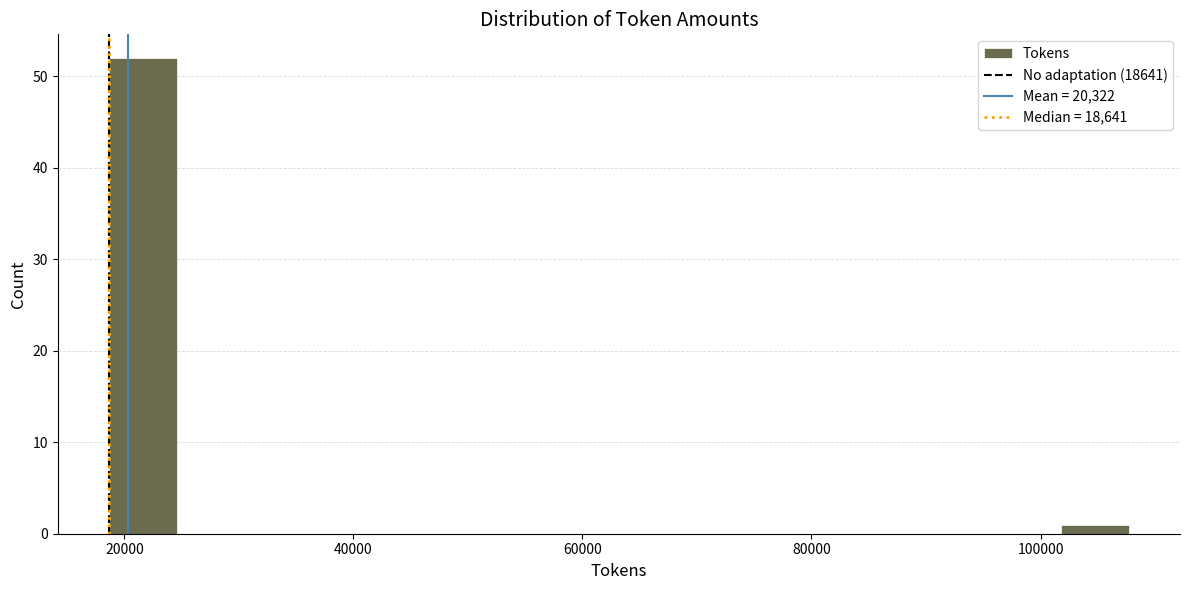

Around what value on the x-axis is the tallest bar? Give the approximate position of its centre, as read against the axis.

22000